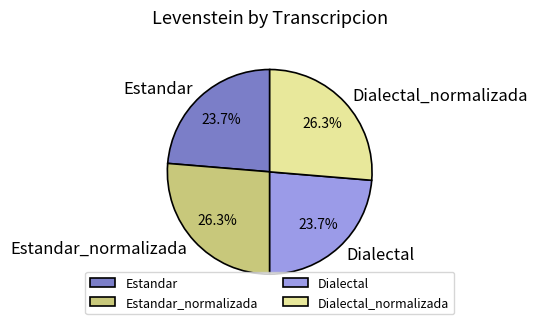

Which has a higher value, Estandar_normalizada or Dialectal?

Estandar_normalizada